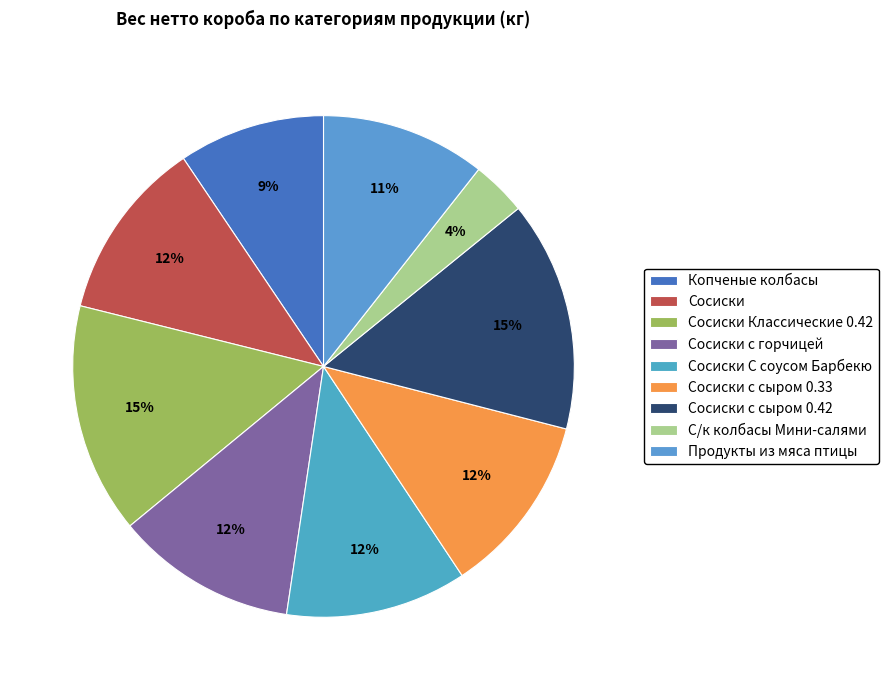

How much of the chart is everything except Сосиски?

88.3%